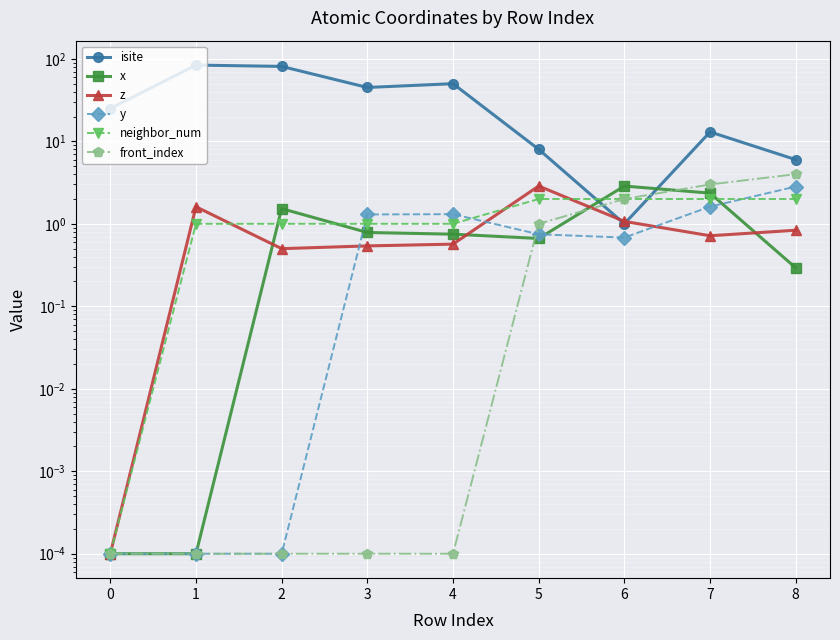

How many interior local peaks does the z series have?

2